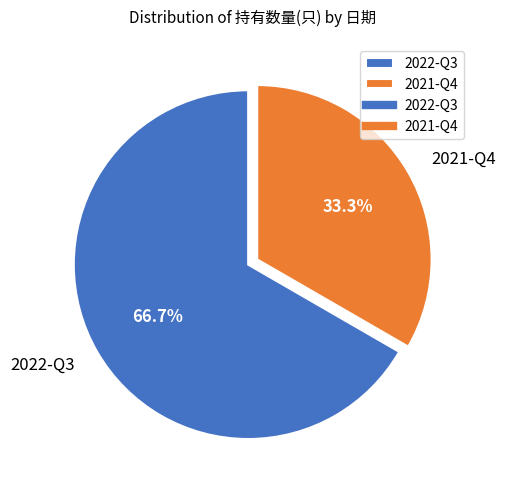

The 2022-Q3 slice represents 77% of the pie. True or false?

False